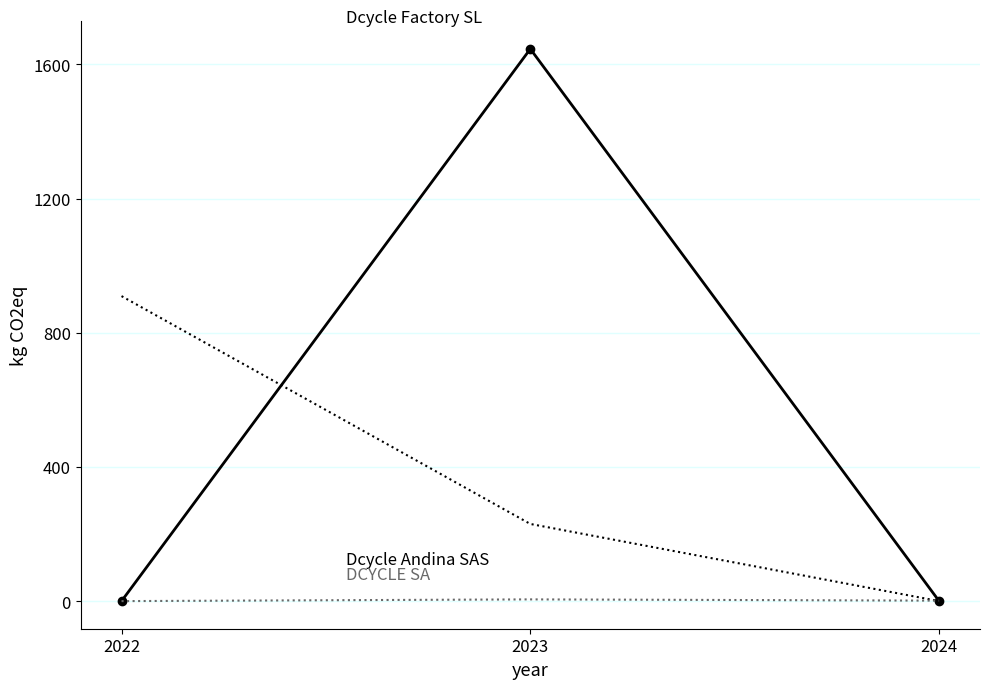

Which category has the highest value across all series?

2023